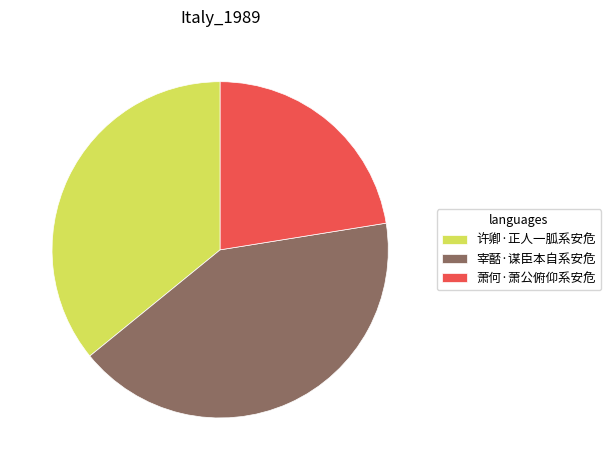

The 许卿·正人一胍系安危 slice represents 43% of the pie. True or false?

False